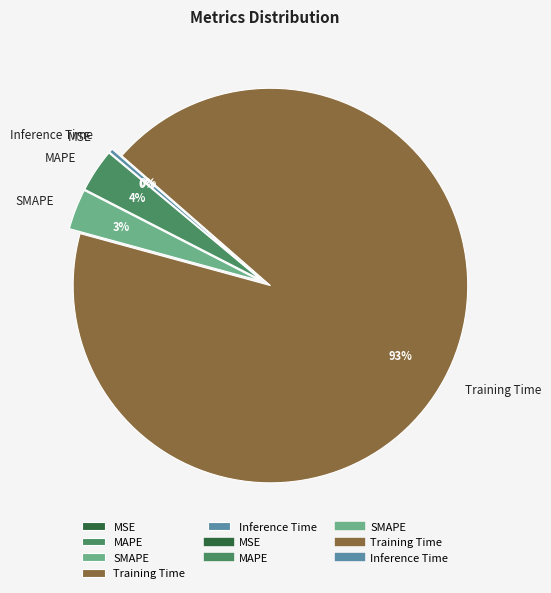

Does Training Time account for over 50% of the chart?

Yes